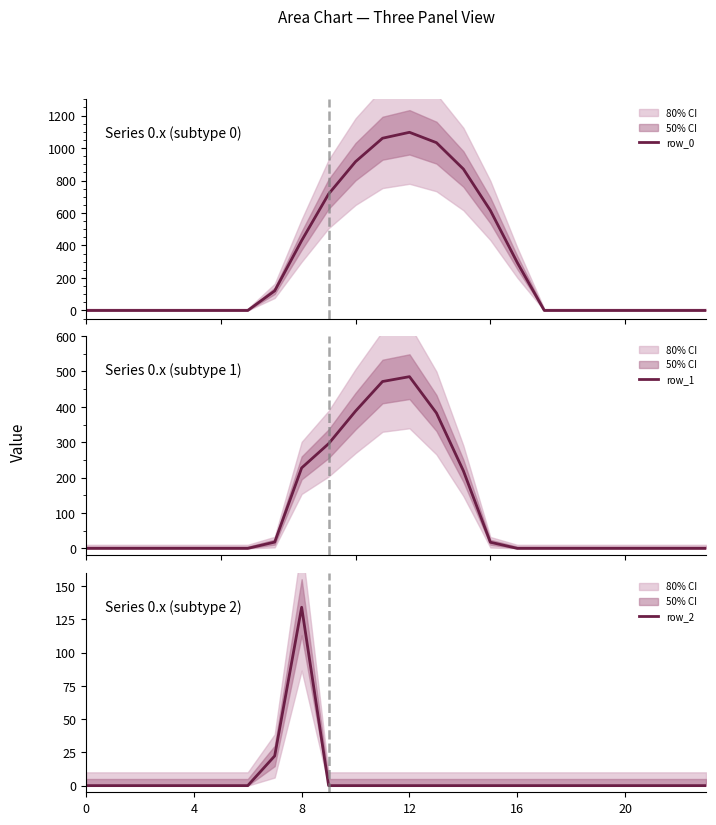

At which category does the chart reach its peak across all series?

12